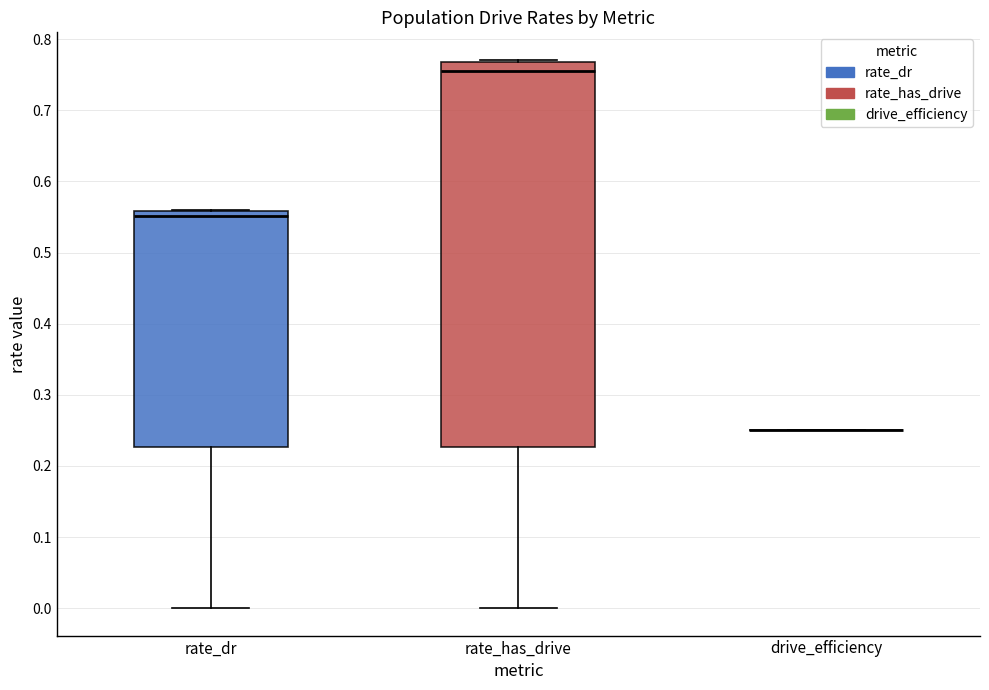

Where does the lower whisker of the box for rate_has_drive end on the y-axis? The values are not printed on the chart, so give them approximately, as read against the axis.

0.00